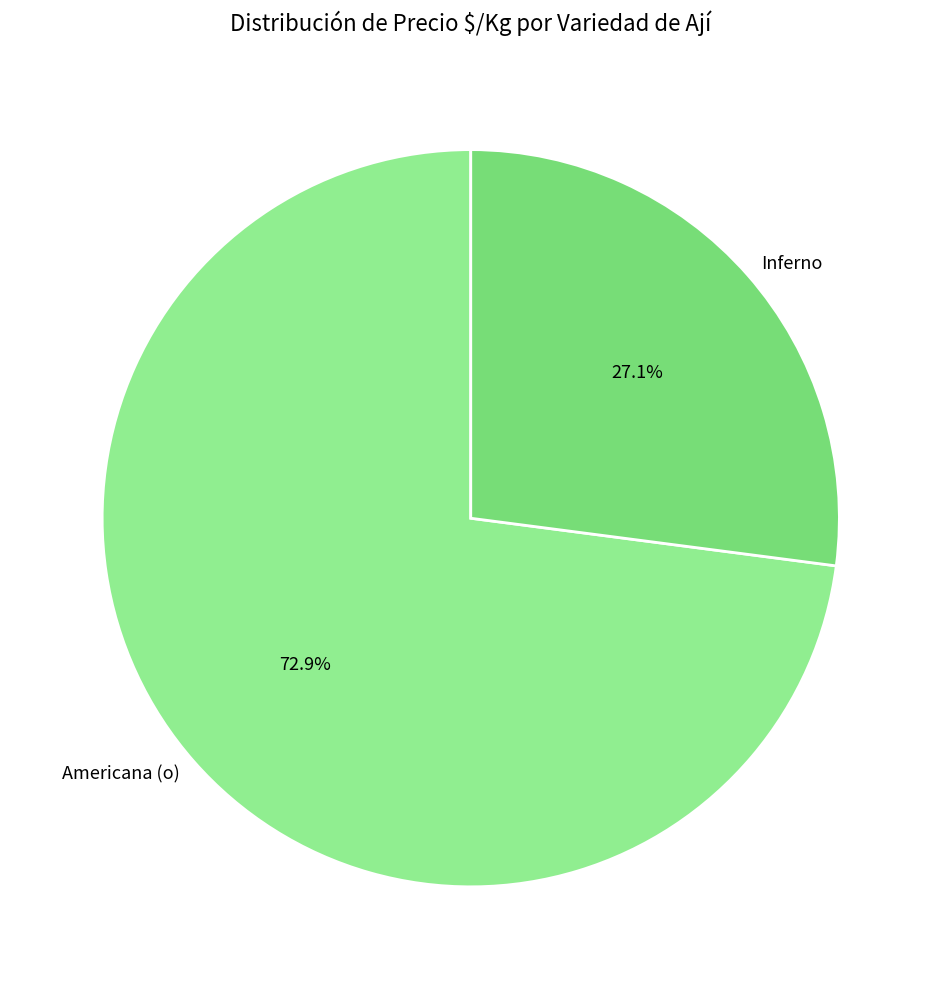

To the nearest percent, what is the average slice percentage?

50%